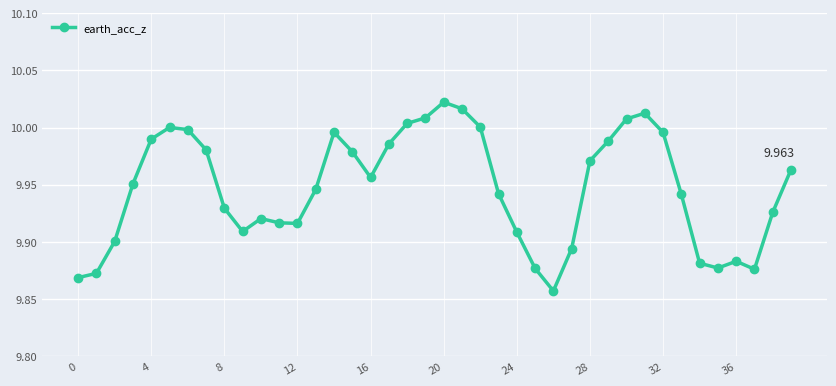

True or false: there are more than 0 points higher than both neighbors.

True